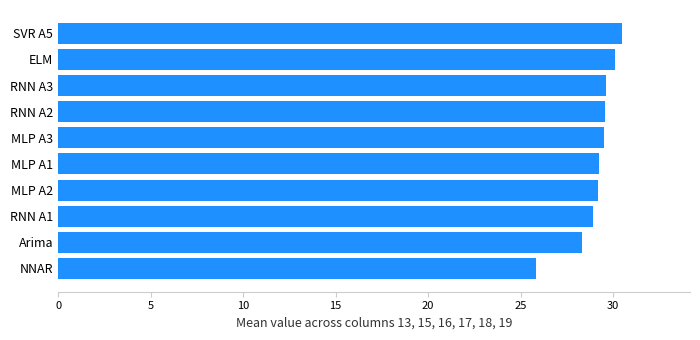

How many data points does each series have?

10